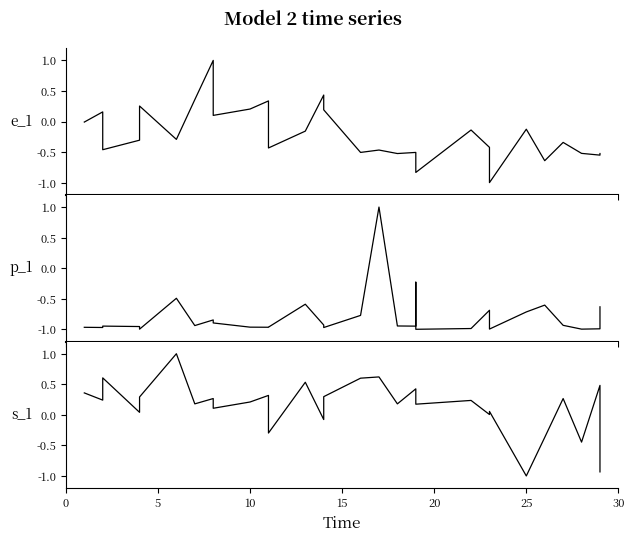

Rank the series by their average value, from highest to lowest.

s_1, e_1, p_1